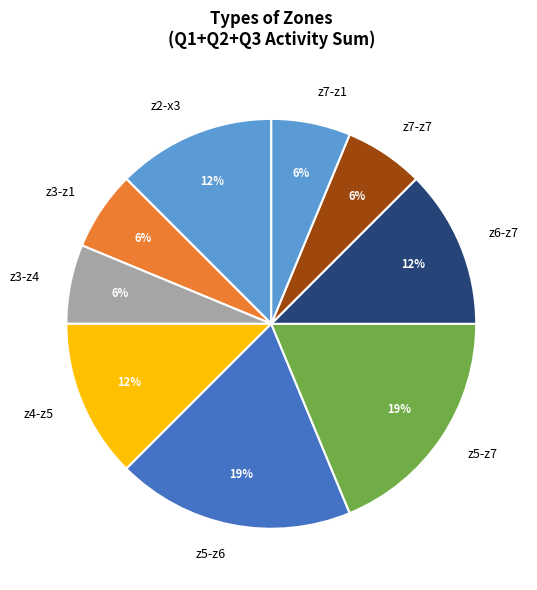

How many segments does this pie chart have?

9